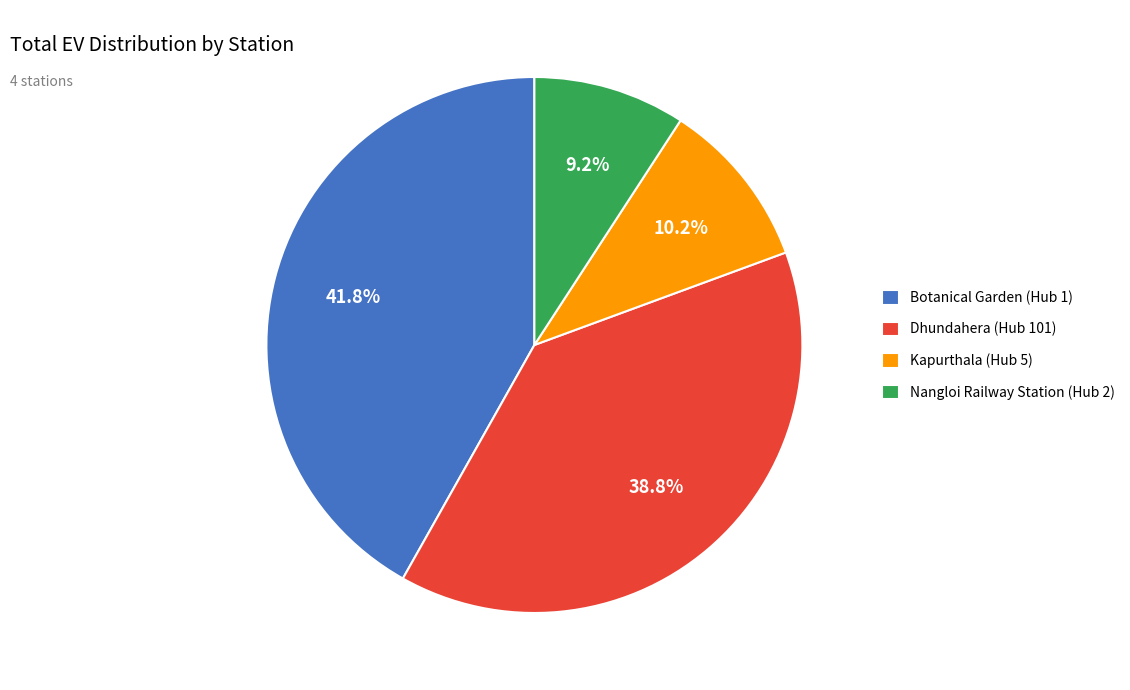

Which slice is the largest?

Botanical Garden (Hub 1)